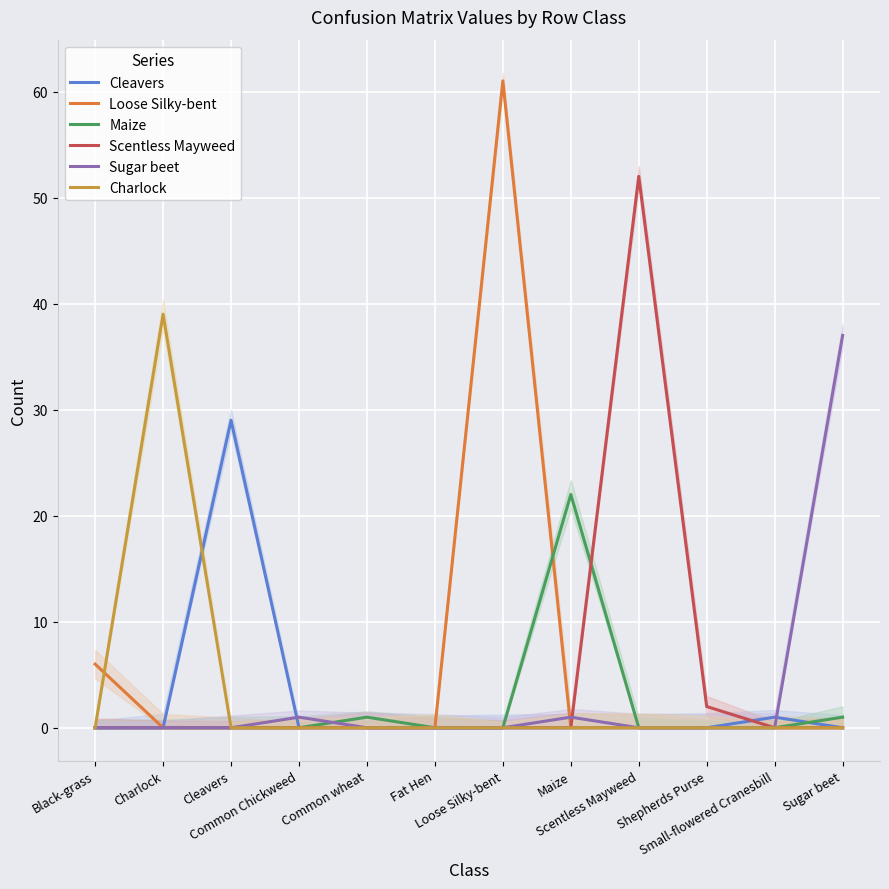

True or false: Maize and Charlock cross at least once.

False